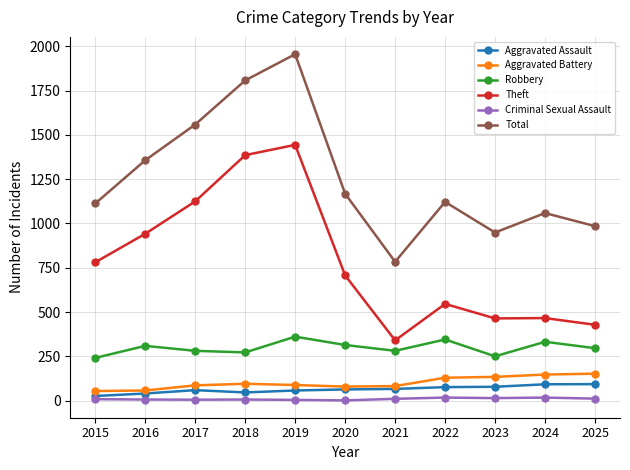

Is this an area chart (filled region under the line)?

No